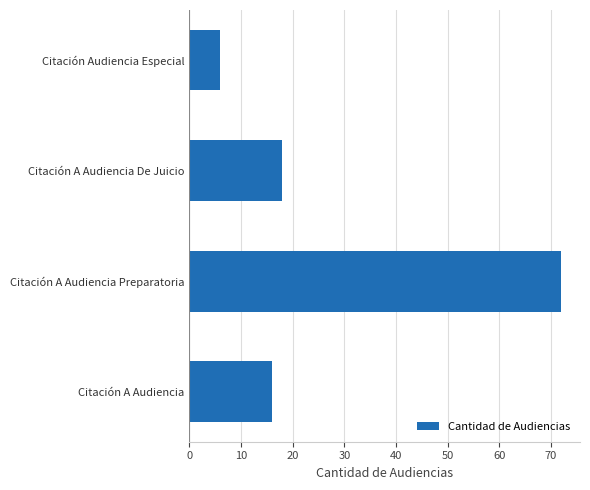

Reading top to bottom, what are all the values shown in this chart?

Citación Audiencia Especial=6	Citación A Audiencia De Juicio=18	Citación A Audiencia Preparatoria=72	Citación A Audiencia=16